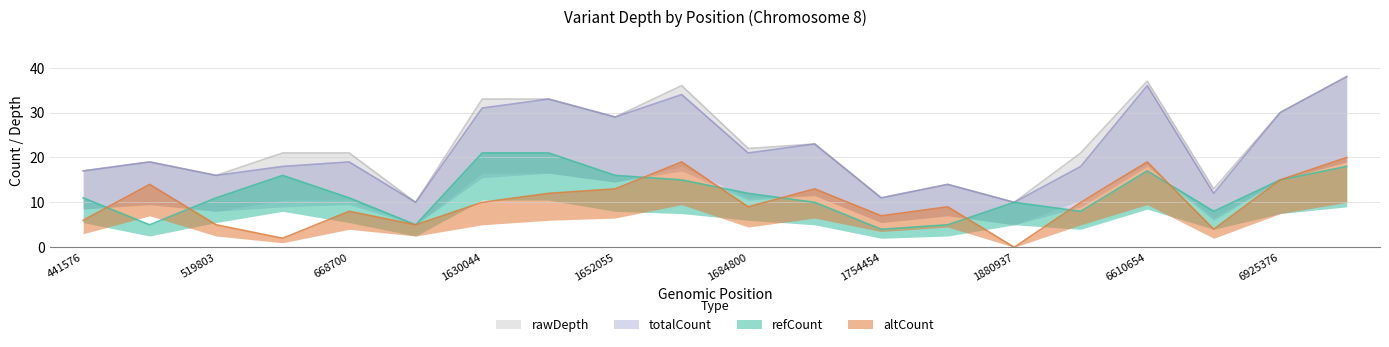

At which category does altCount reach its first local valley?

652394